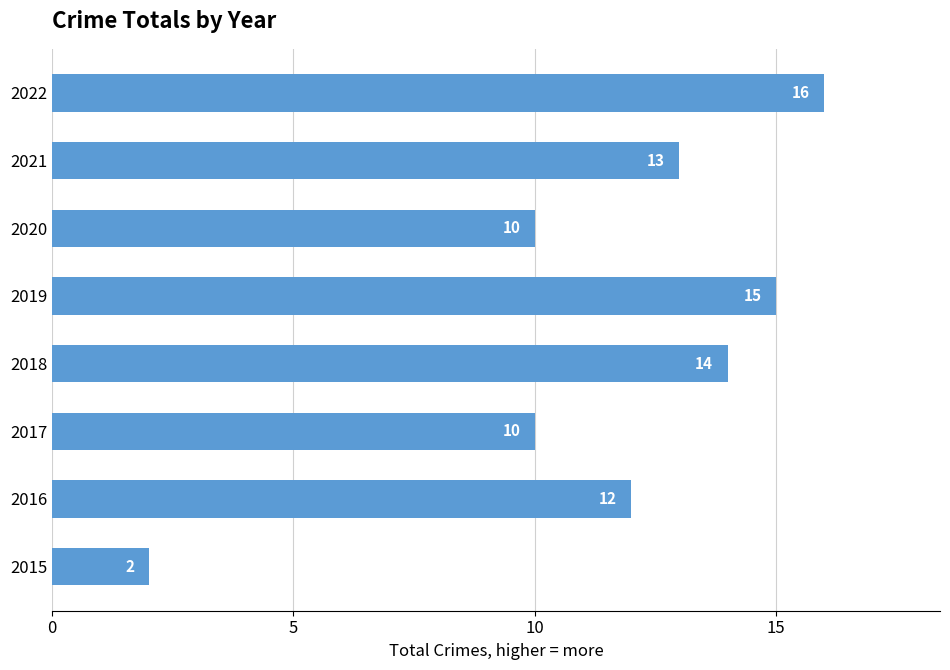

Which label corresponds to the largest value in the chart?

2022